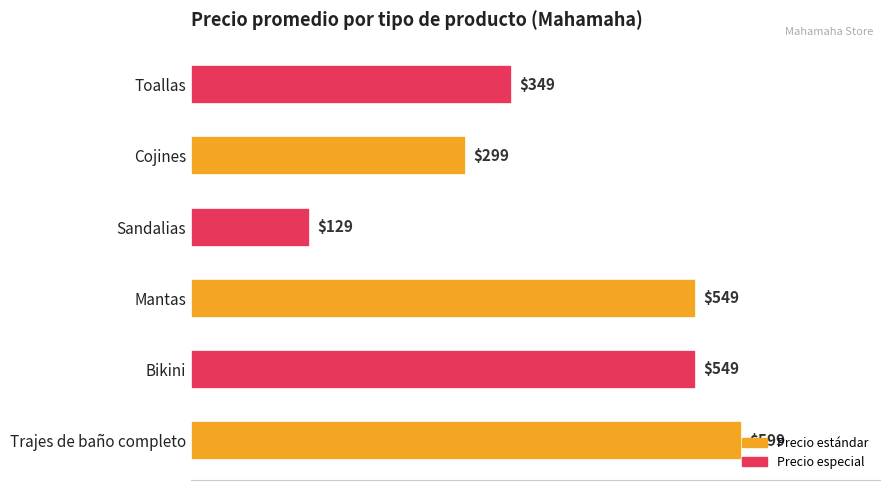

Count the values in the range 299 to 549.

4